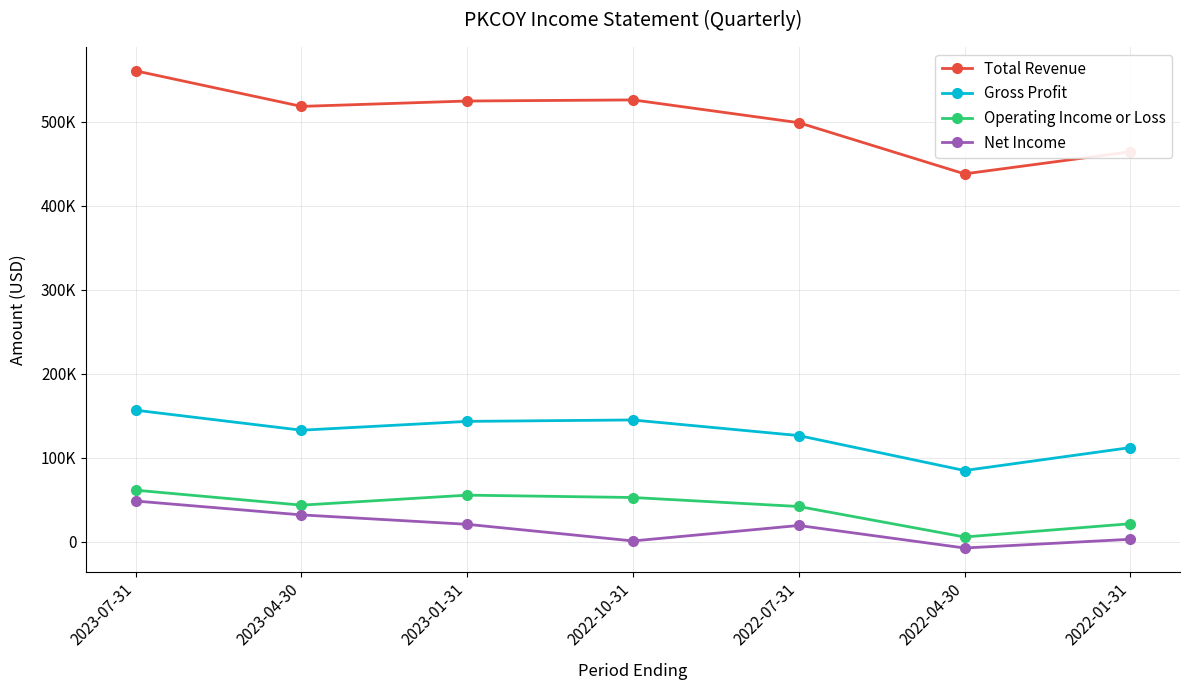

Does the chart have visible grid lines?

Yes